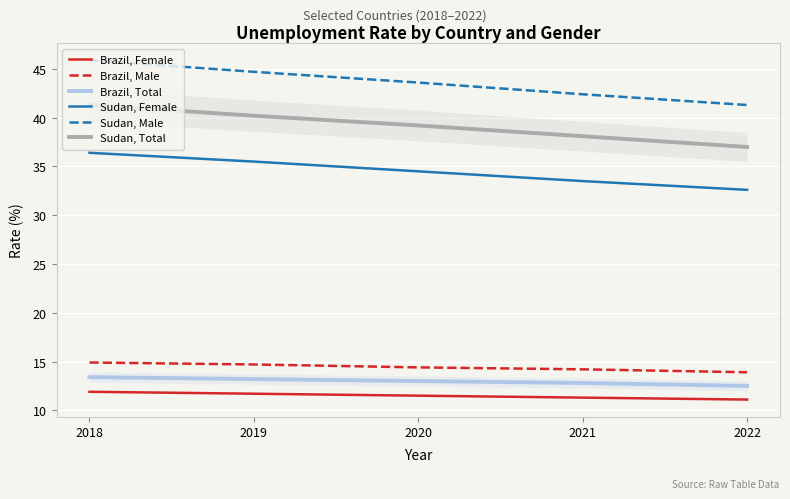

Between 2021 and 2020, which is larger?

2020